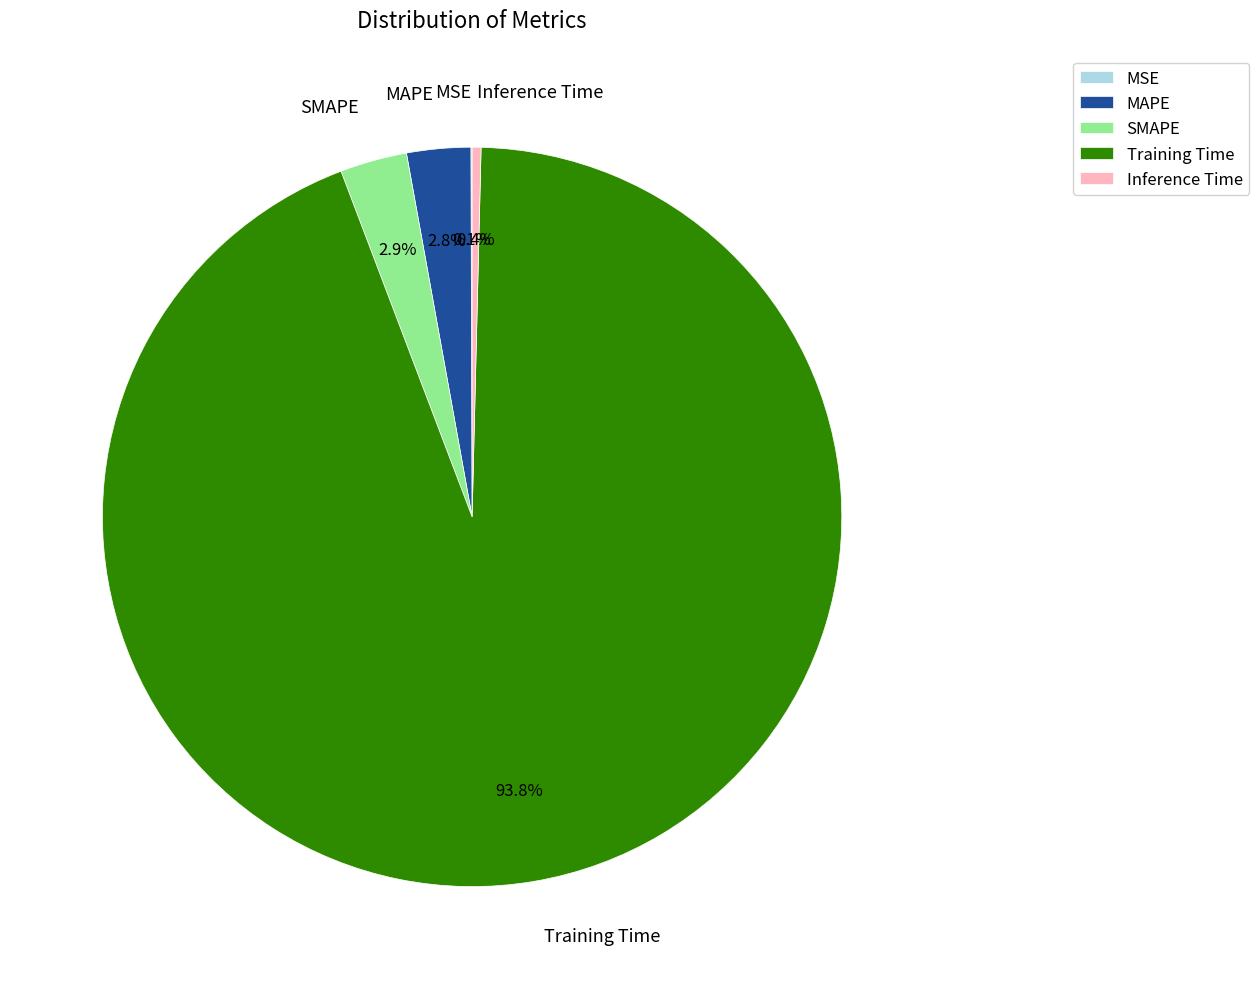

Do Training Time and Inference Time together represent more than half of the pie?

Yes